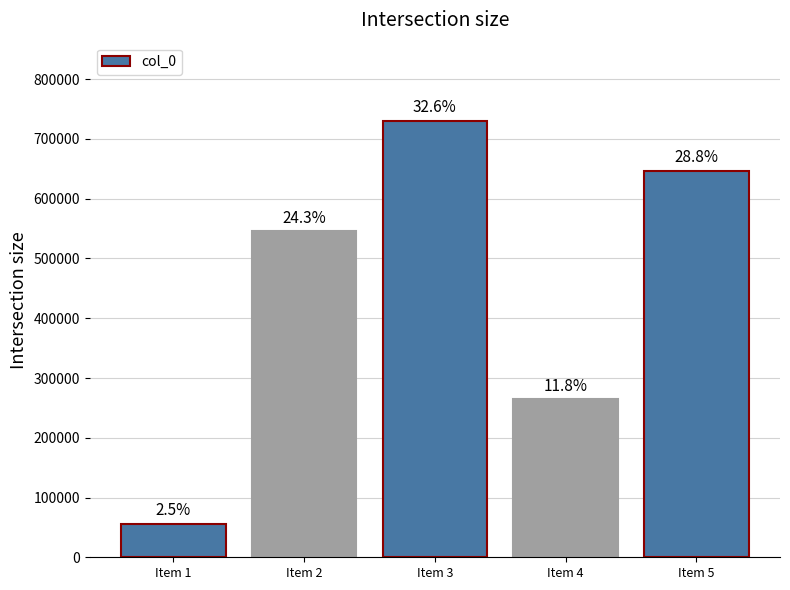

Which label corresponds to the smallest value in the chart?

Item 1